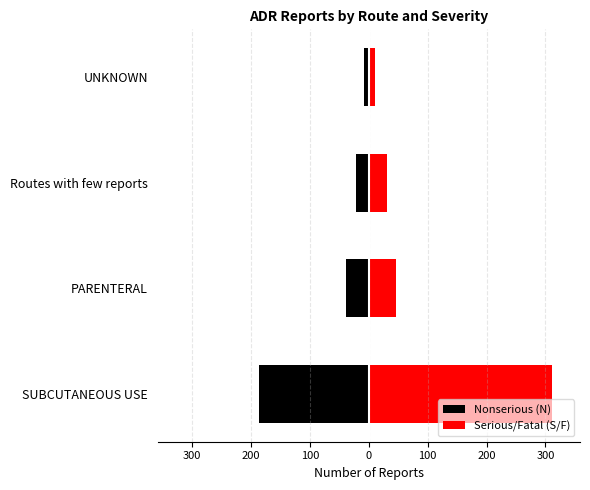

Are the bars horizontal?

Yes